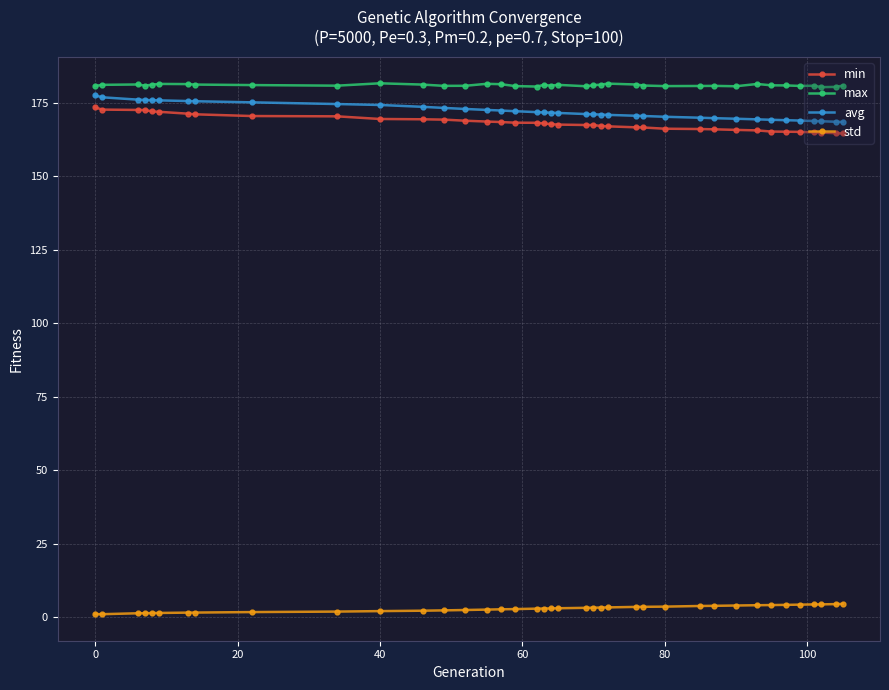

How many lines are shown in the chart?

4